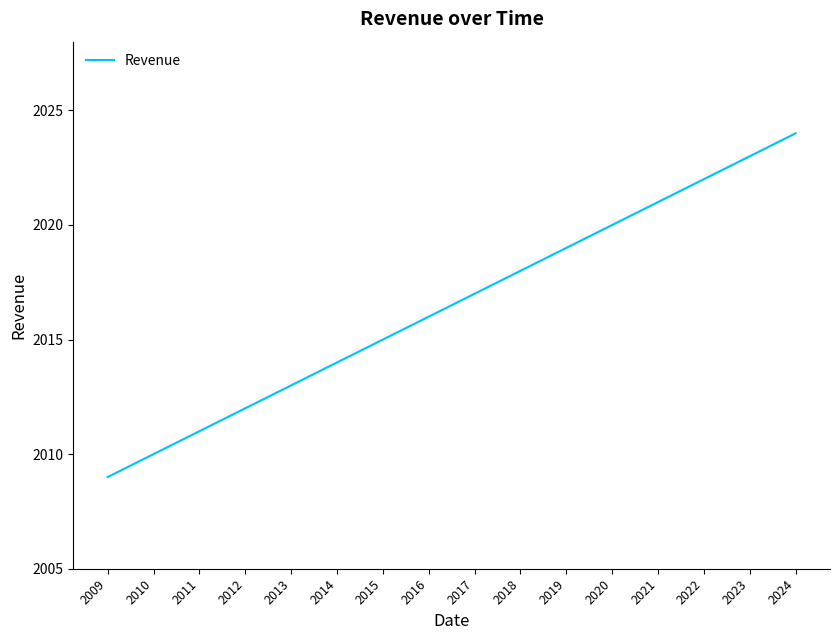

Is it true that the value at 2014 is 3613?

False